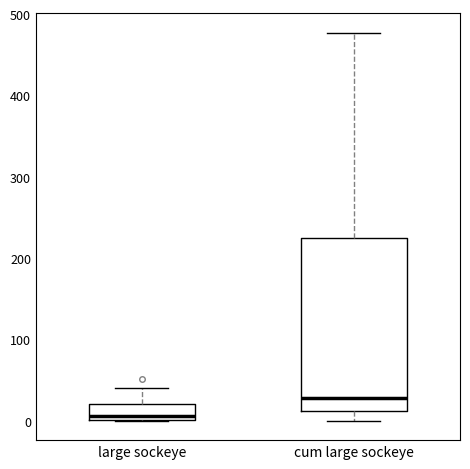

Reading left to right, read every box against the y-axis: the position of its median line, the range the box covers, and the ends of its whiskers. The values are not printed on the chart, so give them approximately, as read against the axis.

large sockeye: median 10, box 0 to 20, whiskers 0 to 40
cum large sockeye: median 30, box 10 to 220, whiskers 0 to 480